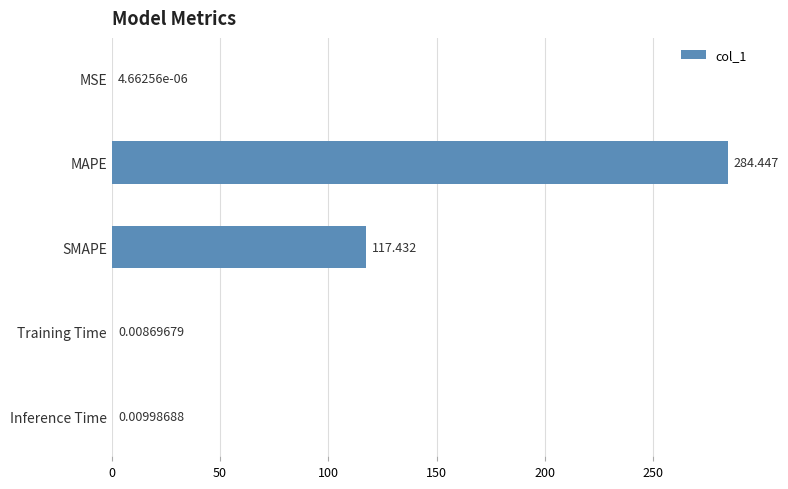

Between MAPE and MSE, which is larger?

MAPE